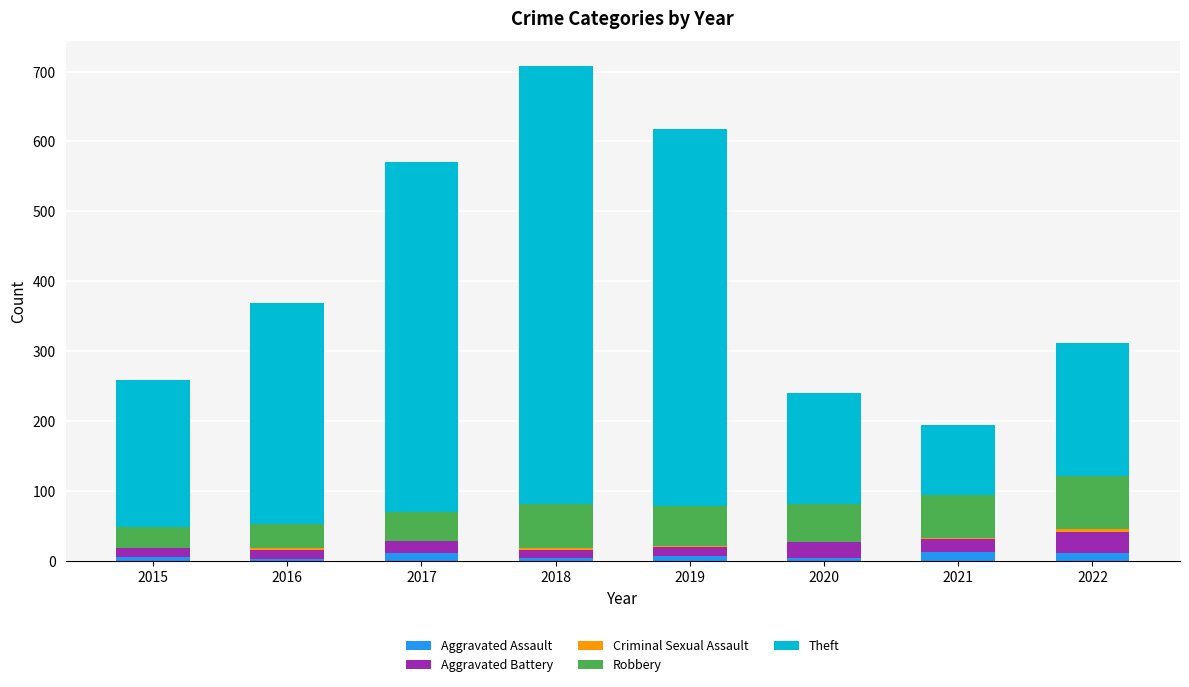

The Aggravated Assault series shows 12 at 2022. True or false?

True